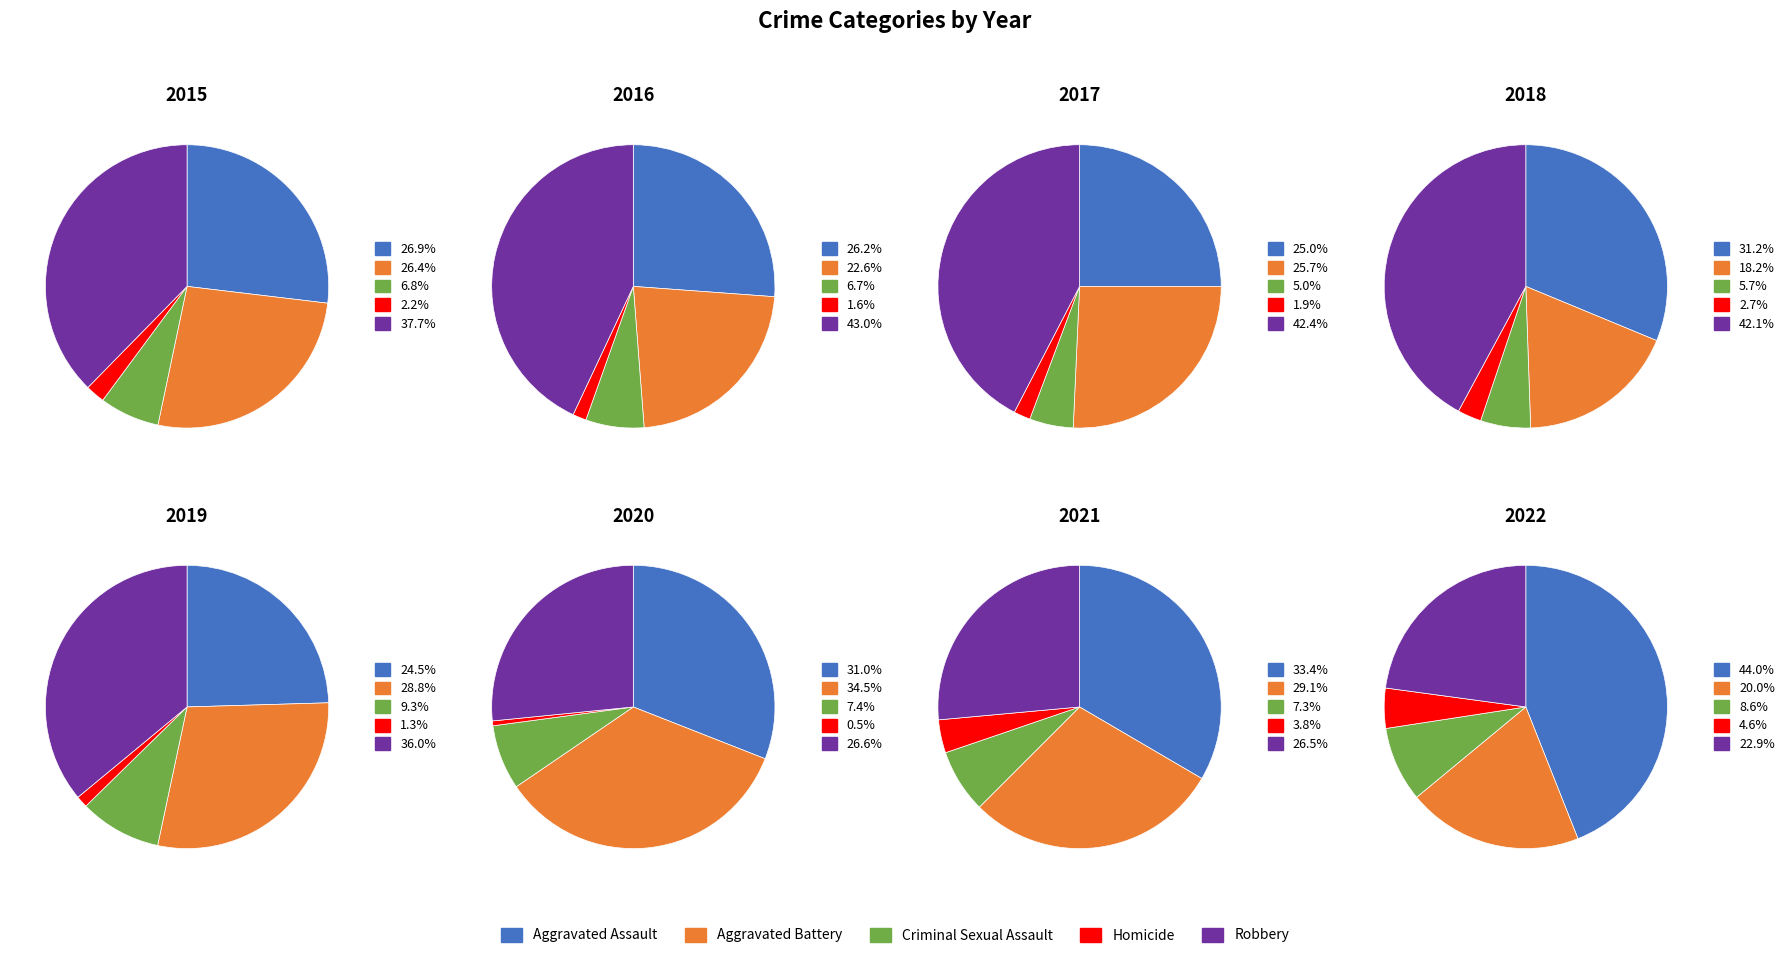

Does 3 represent more than half of the total?

No